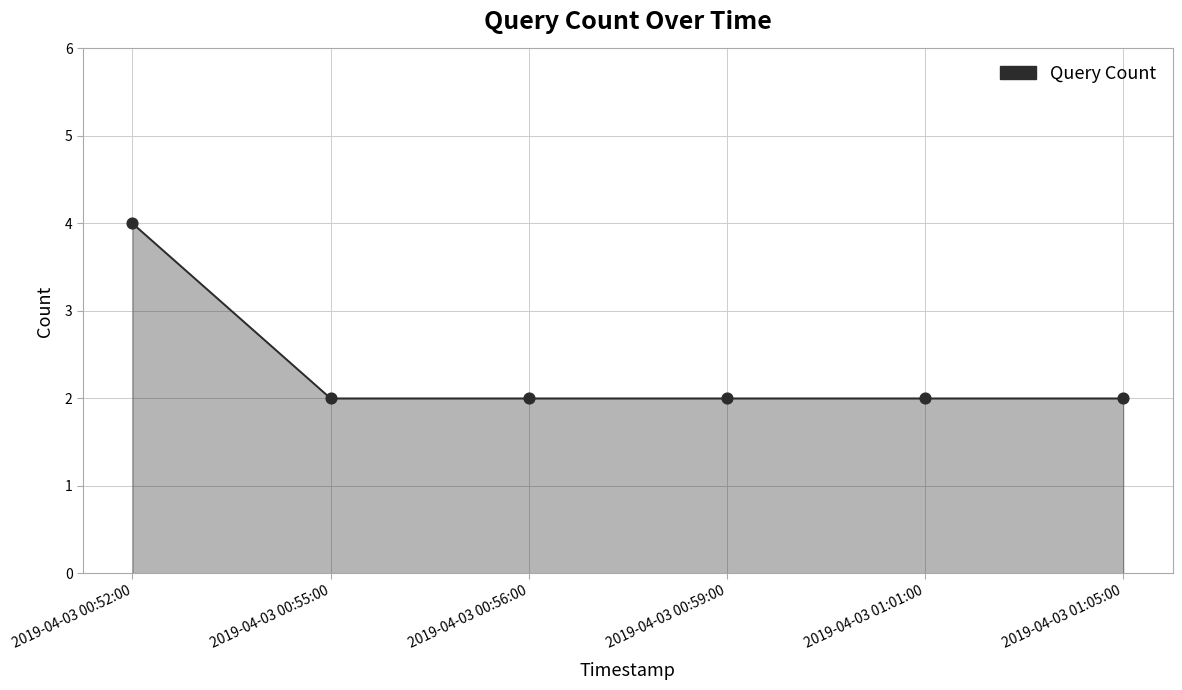

Which has a higher value, 2019-04-03 00:52:00 or 2019-04-03 00:56:00?

2019-04-03 00:52:00